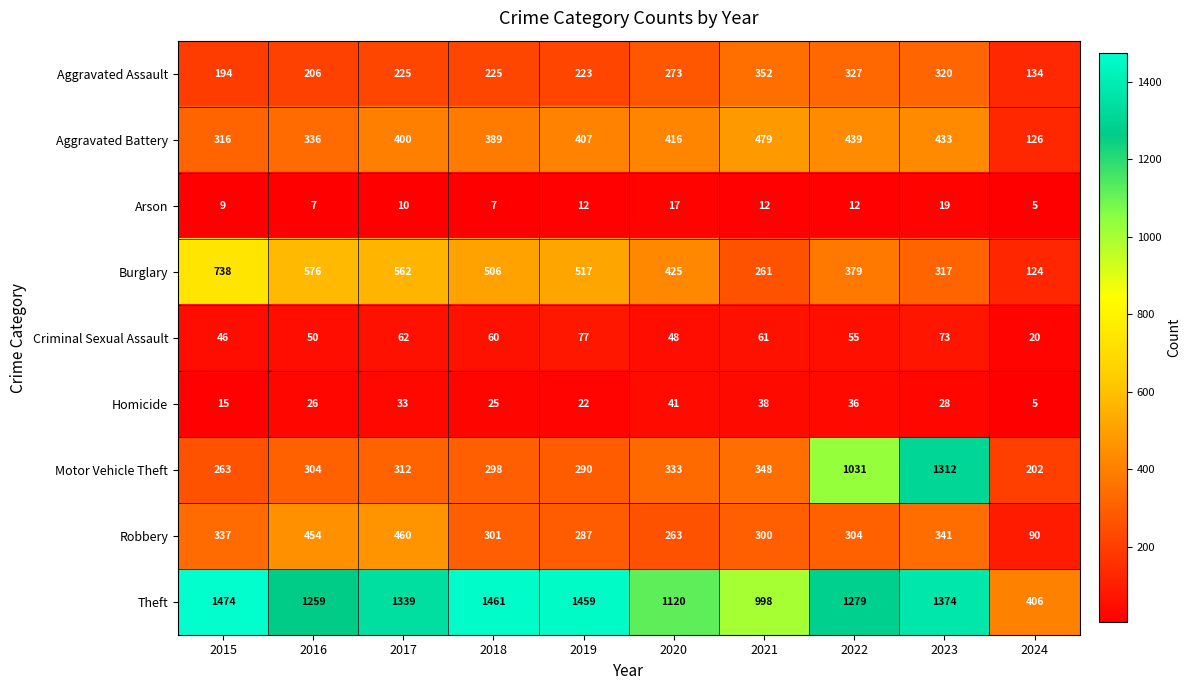

At how many categories does at least one series exceed 1221?

7